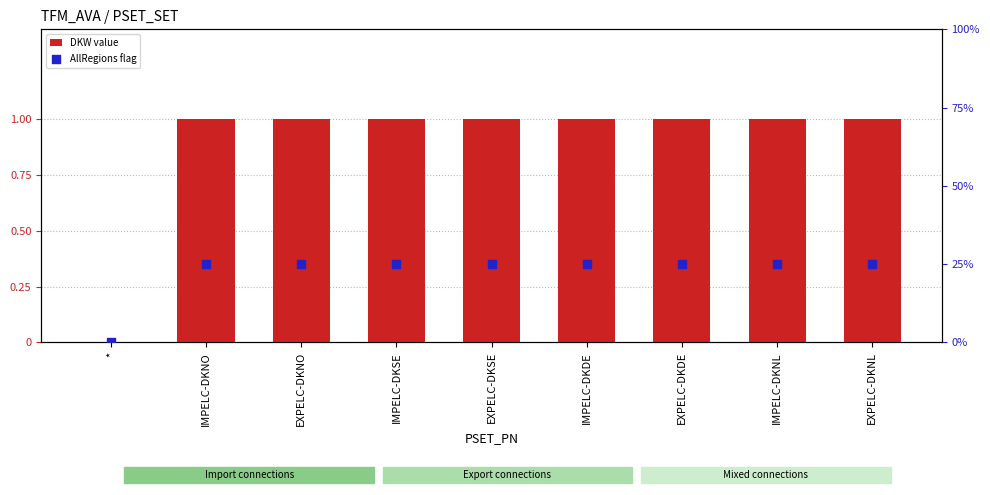

Which series contains the lowest Y value?

DKW value